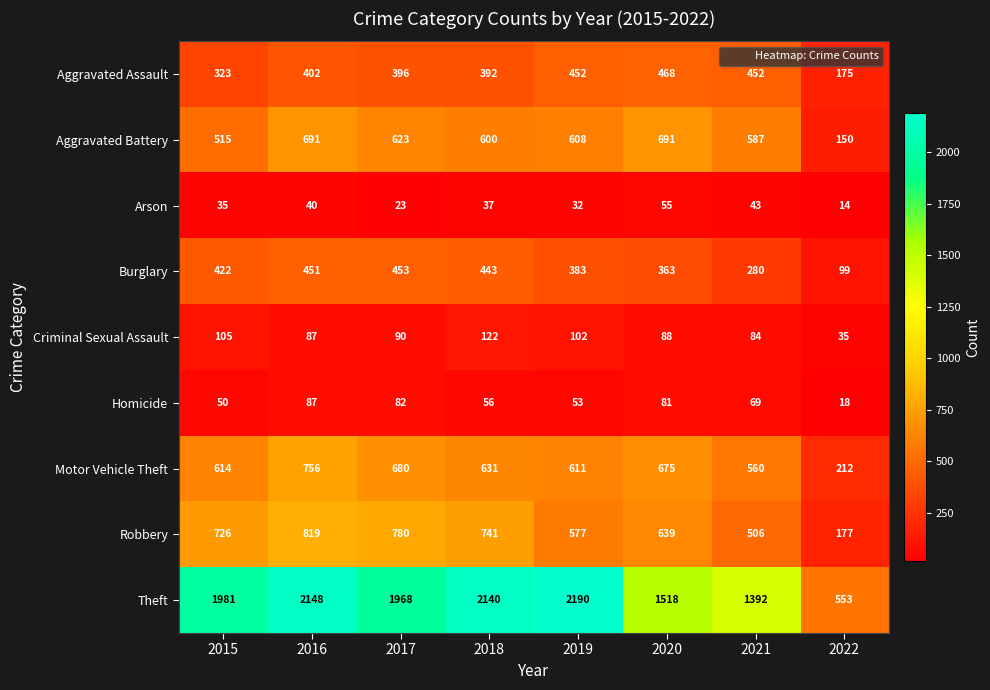

Which category has the lowest value in the Aggravated Assault series?

2022